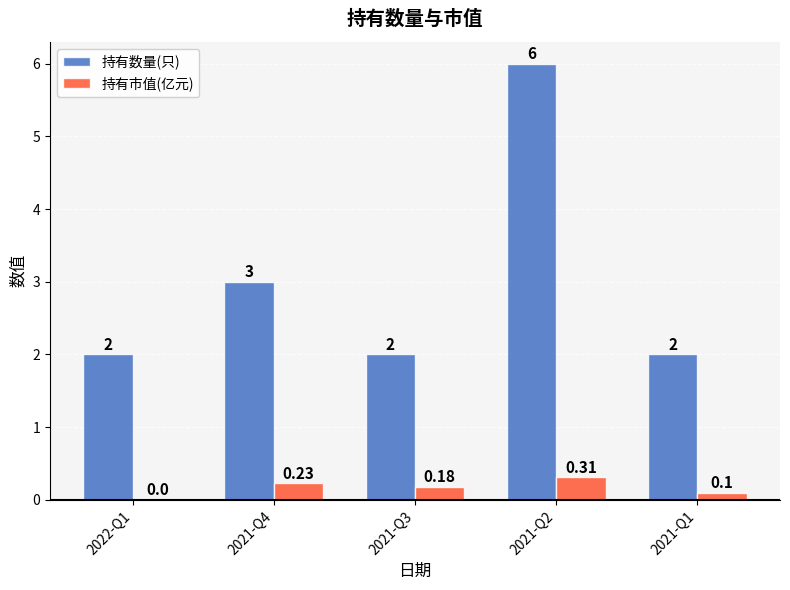

Which series has the largest total across all categories?

持有数量(只)